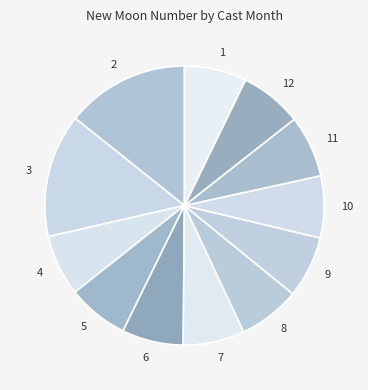

Count the number of slices in the pie.

12